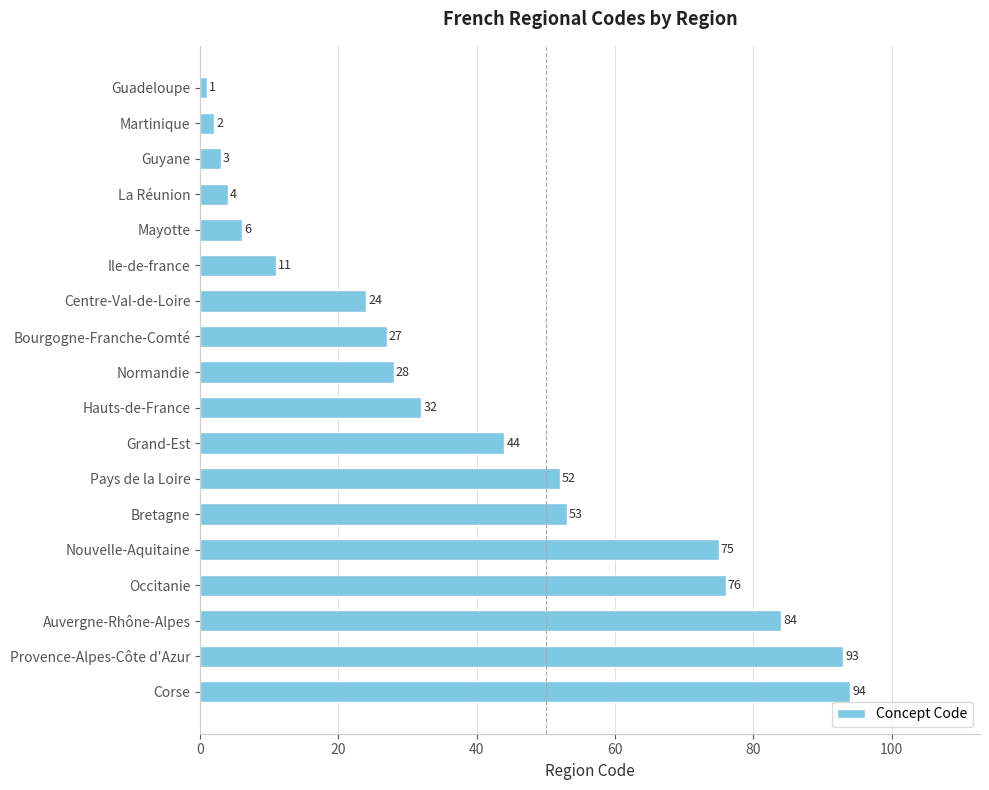

What value does the data have at Hauts-de-France, to the nearest 5?

30